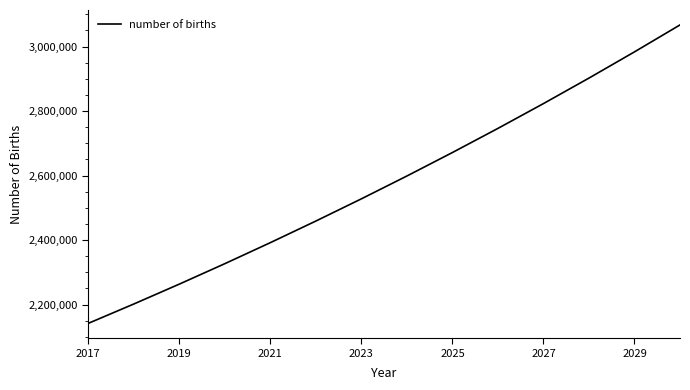

What is the difference between the maximum and minimum values?

925097